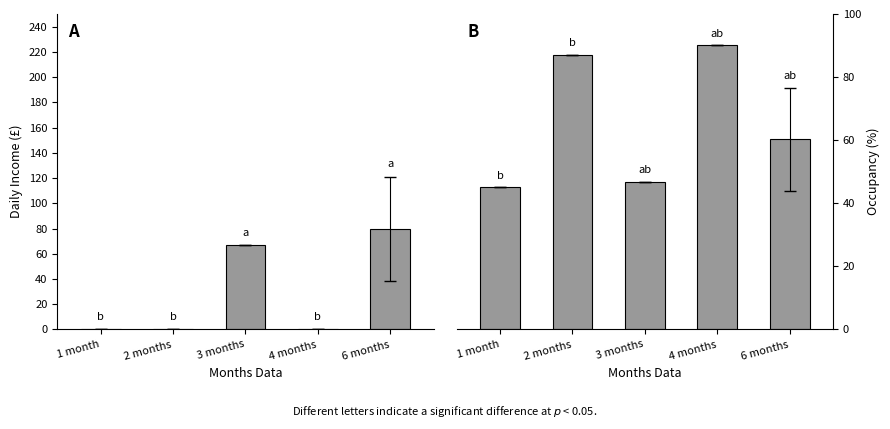

What is the difference between the maximum and minimum values in the Occupancy (%) series?

45.0